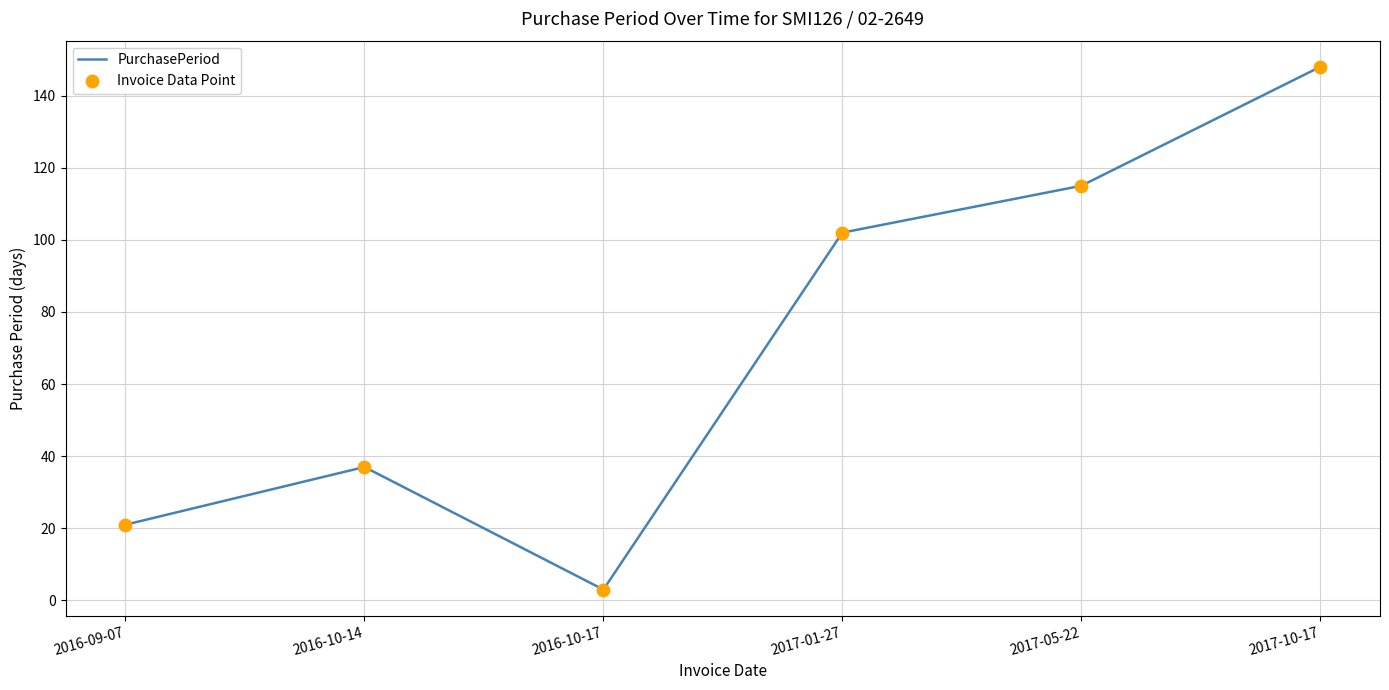

Approximately how many times larger is the value at 2017-01-27 compared to 2016-10-14?

2.8